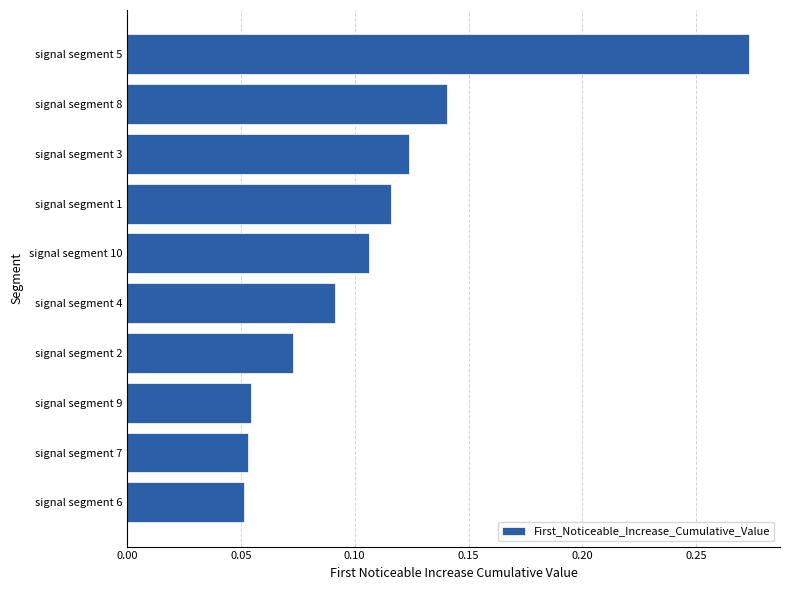

Which label corresponds to the largest value in the chart?

signal segment 5